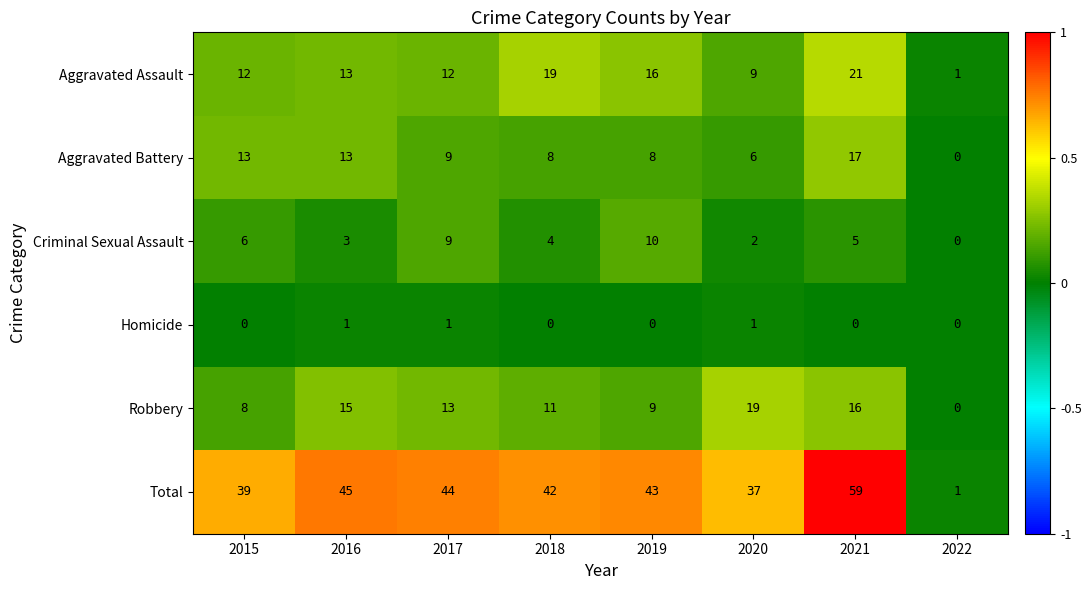

Which category has the highest value across all series?

2021